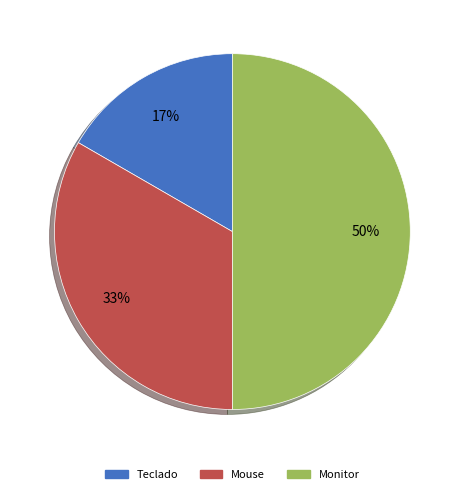

Which slice is the smallest?

Teclado